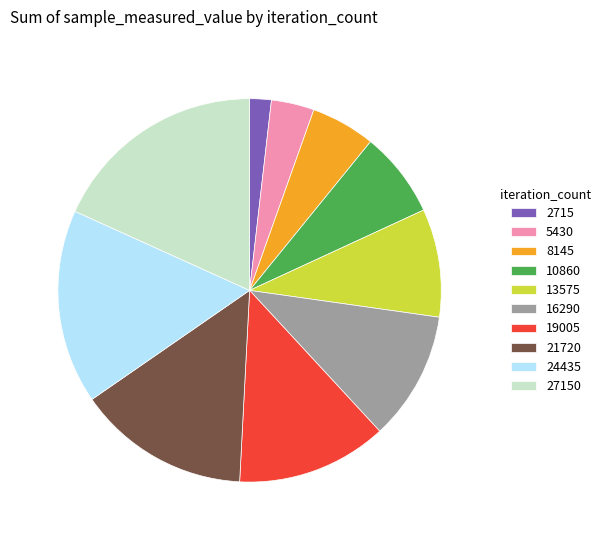

Between 21720 and 5430, which is larger?

21720